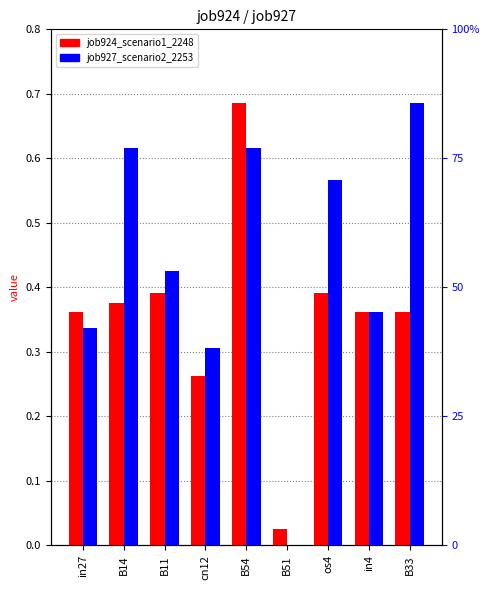

What is the sum of the job924_scenario1_2248 values at B51 and in4?

0.4